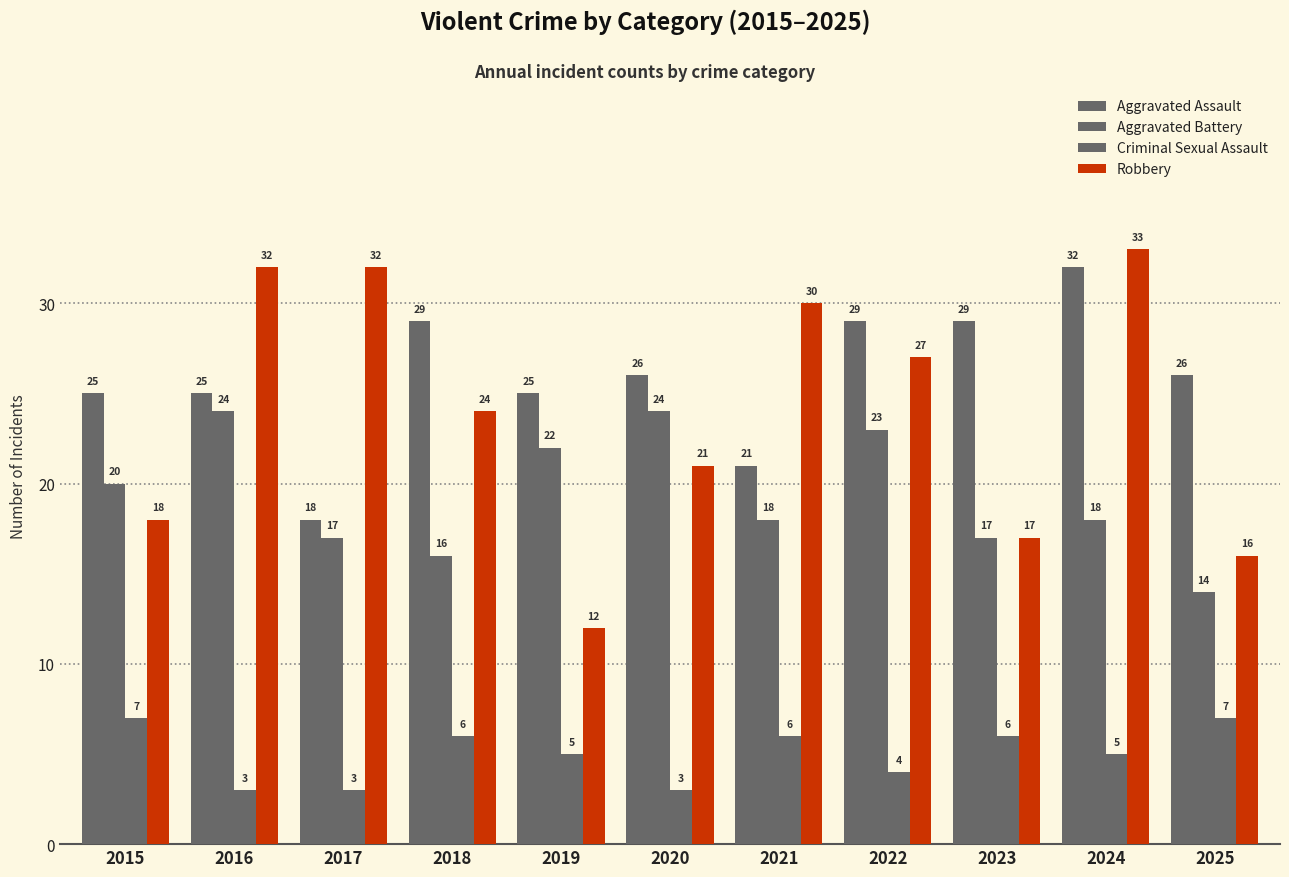

Reading right to left, list all the values displayed in this chart.

Aggravated Assault: 26	32	29	29	21	26	25	29	18	25	25
Aggravated Battery: 14	18	17	23	18	24	22	16	17	24	20
Criminal Sexual Assault: 7	5	6	4	6	3	5	6	3	3	7
Robbery: 16	33	17	27	30	21	12	24	32	32	18